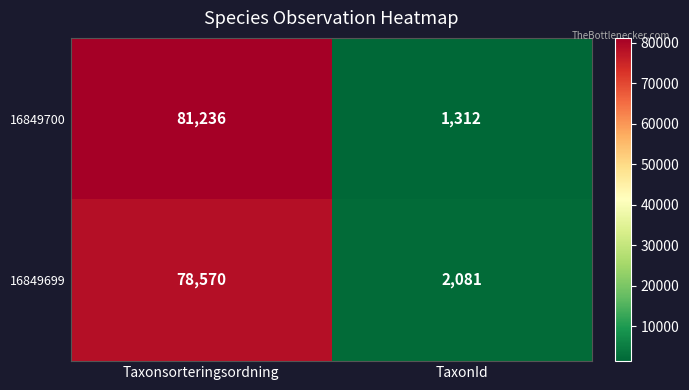

What is the greatest value displayed?

81236